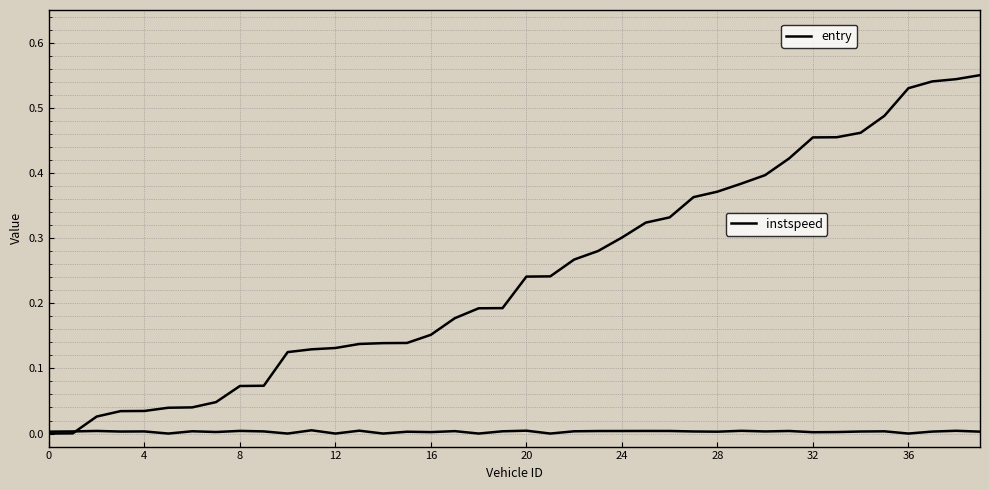

How many lines are shown in the chart?

2